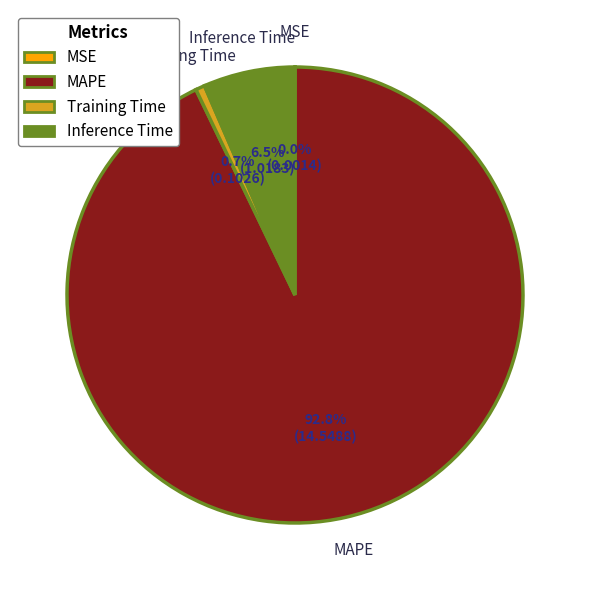

Between Inference Time and Training Time, which is larger?

Inference Time